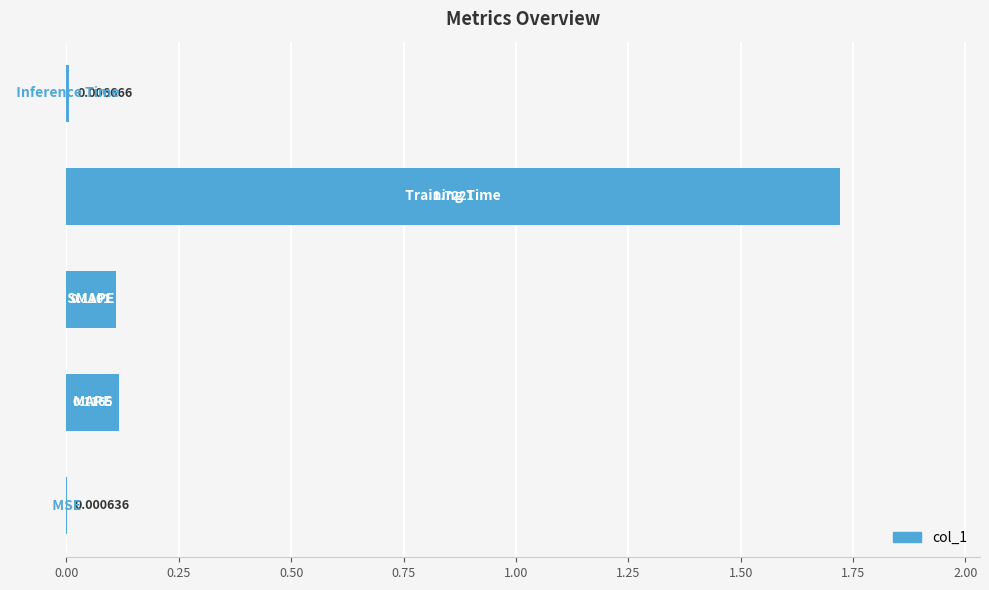

What is the sum of all values?

2.0